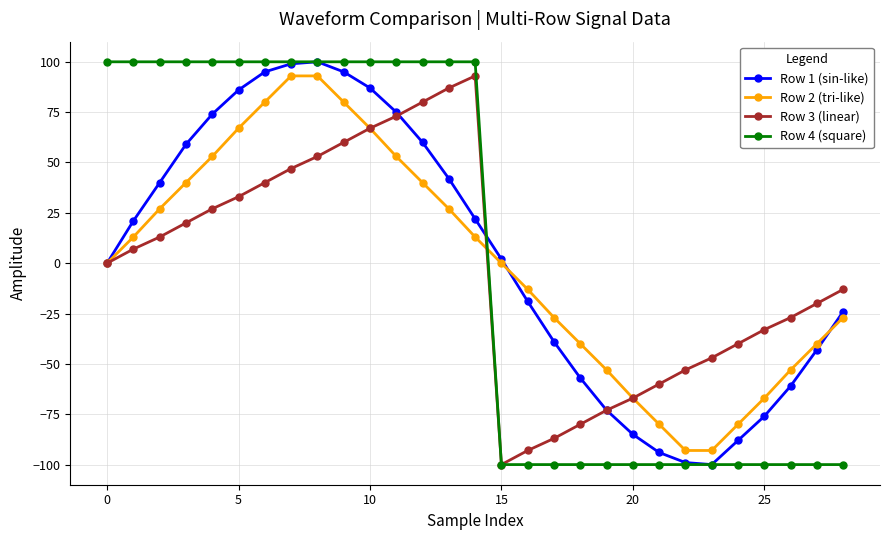

True or false: Row 1 (sin-like) has more than 0 interior local peaks.

True